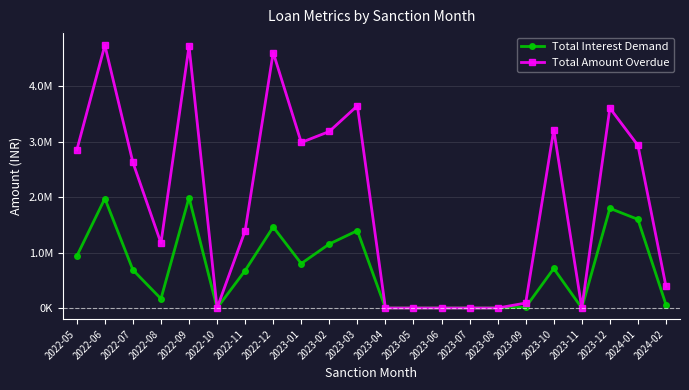

What are all the series names shown in the legend?

Total Interest Demand, Total Amount Overdue